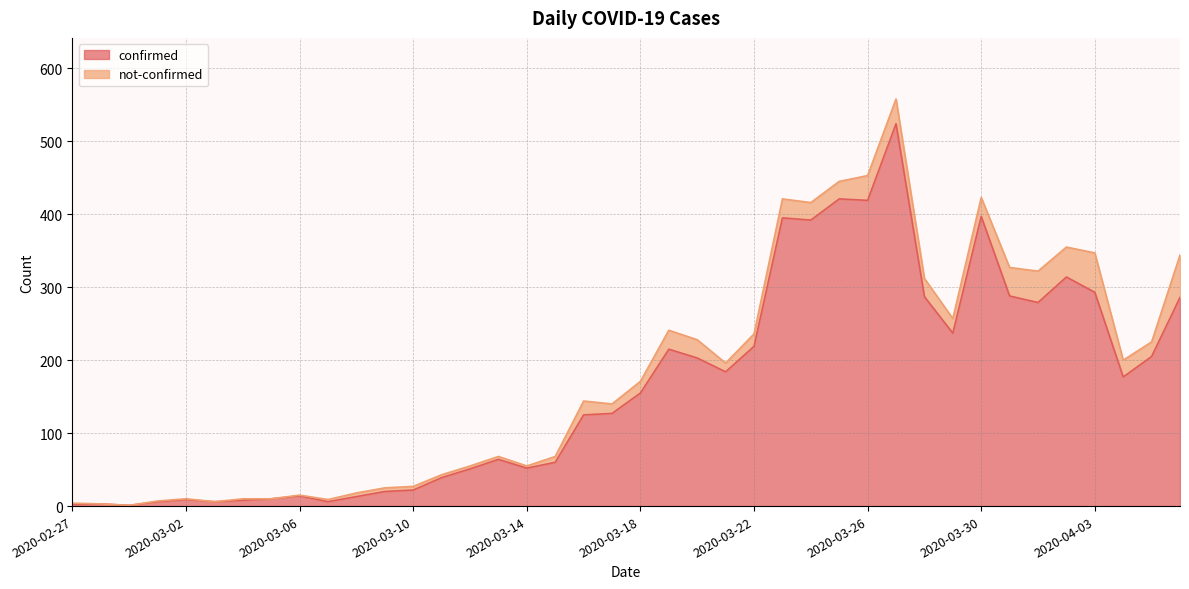

How many values are below 155?

20